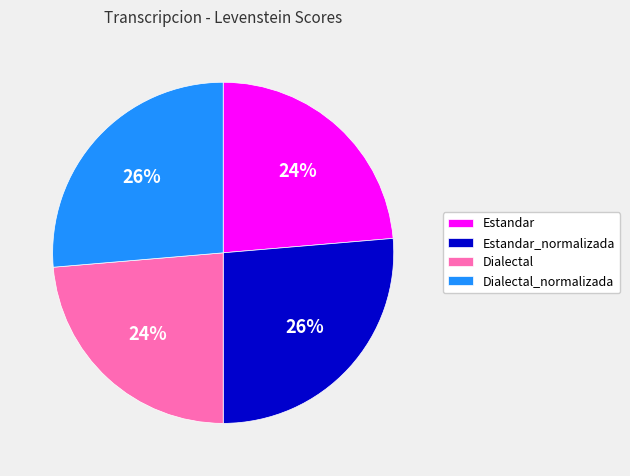

The Estandar slice represents 33% of the pie. True or false?

False